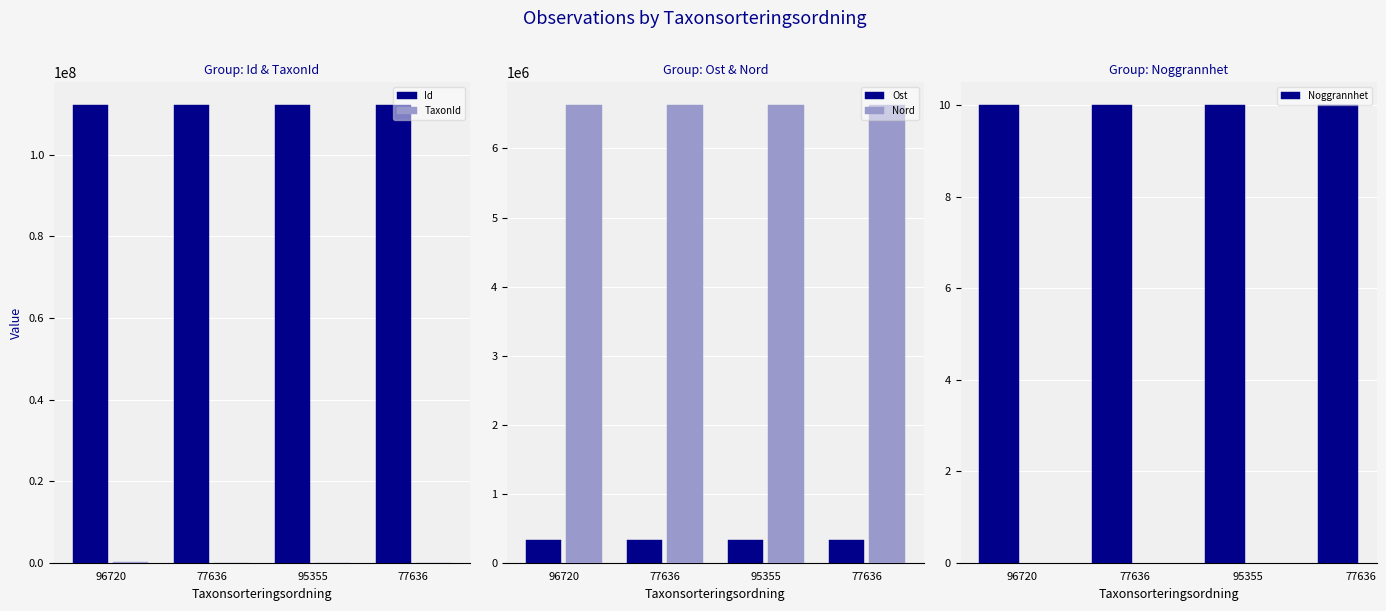

What is the label of the 1st bar from the right?

77636